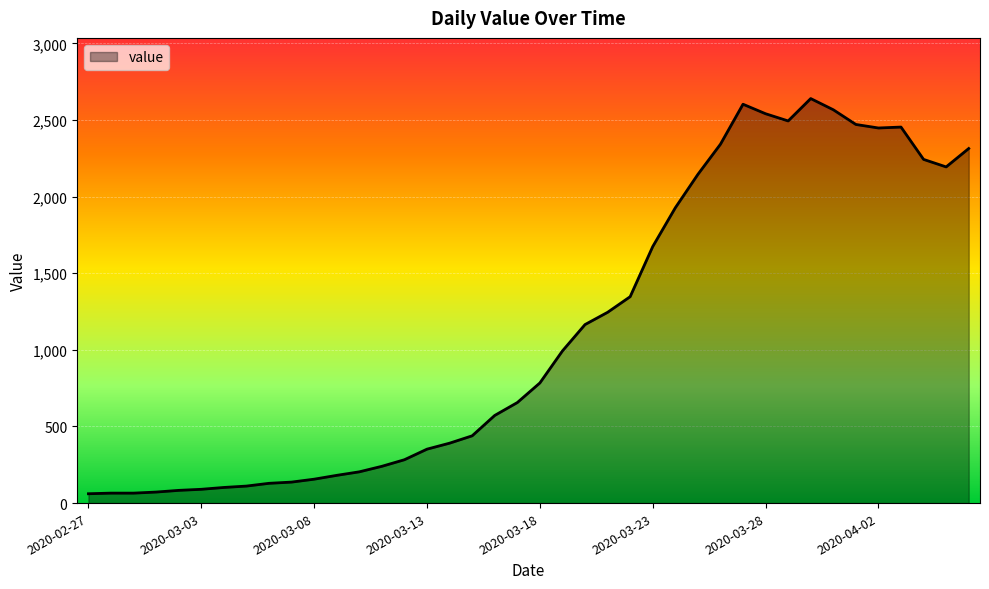

What is the maximum value shown in the chart?

2640